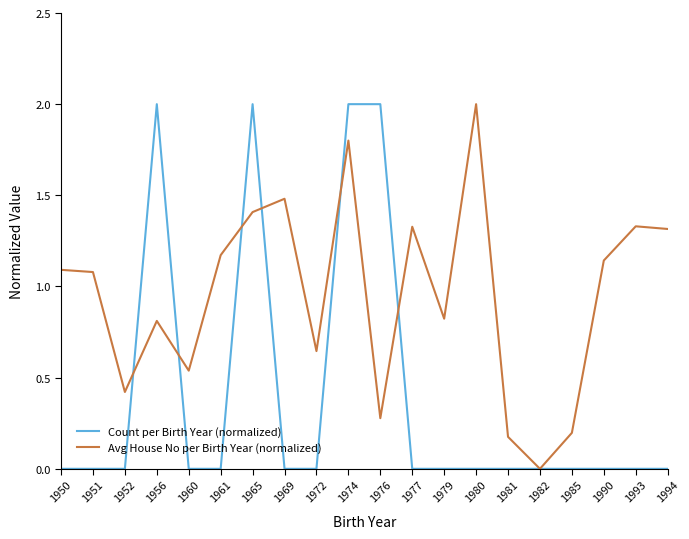

True or false: Count per Birth Year (normalized) and Avg House No per Birth Year (normalized) cross at least once.

True